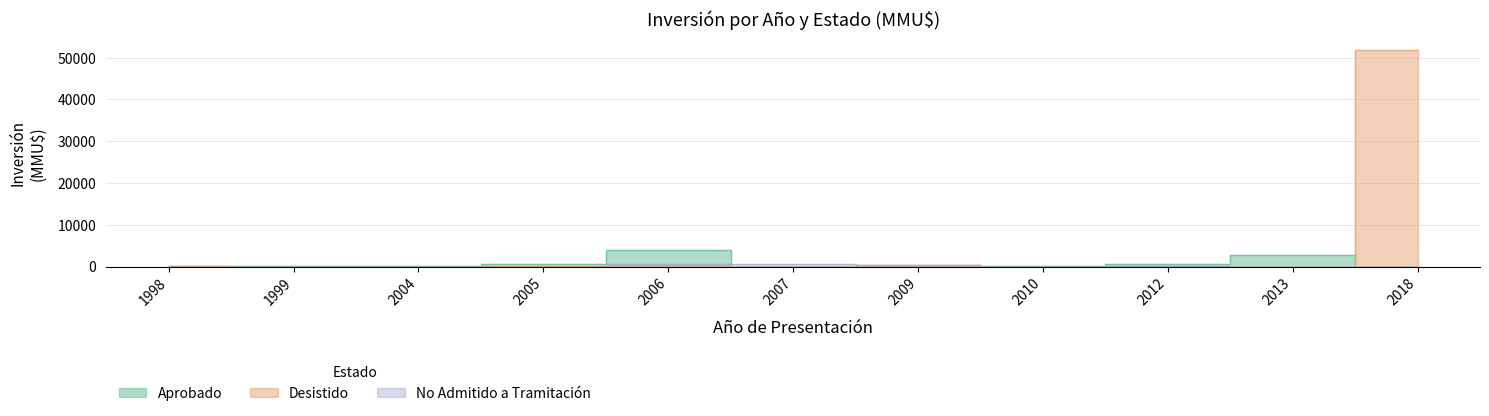

True or false: No Admitido a Tramitación has a value of 207 at 2006.

False